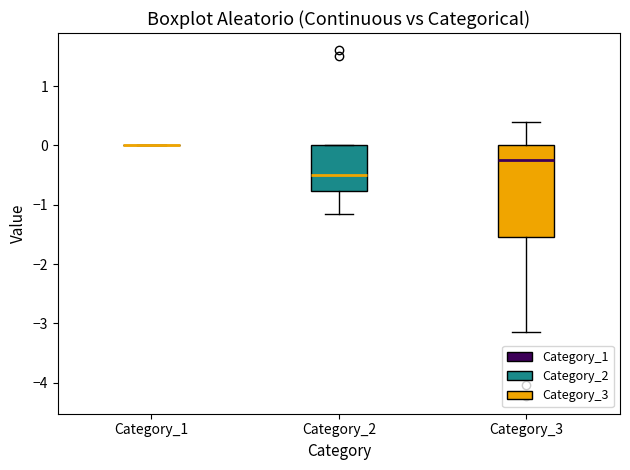

Reading left to right, transcribe this box plot: for each box, give where its median line is, the range the box spans, and where its two whiskers end, as read against the y-axis. The values are not printed on the chart, so give them approximately, as read against the axis.

Category_1: box collapsed to a line at 0.0, whiskers 0.0 to 0.0
Category_2: median -0.5, box -0.8 to 0.0, whiskers -1.2 to 0.0
Category_3: median -0.3, box -1.5 to 0.0, whiskers -3.1 to 0.4